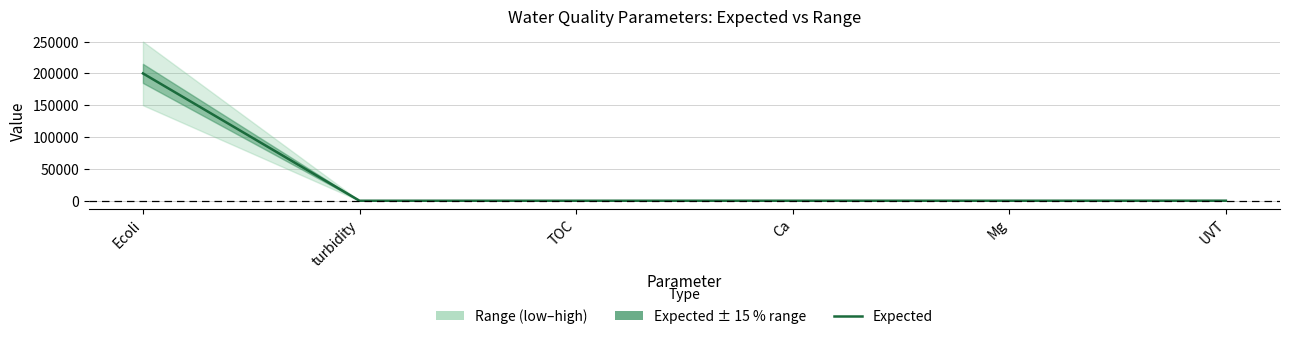

The value at turbidity is 2. True or false?

False